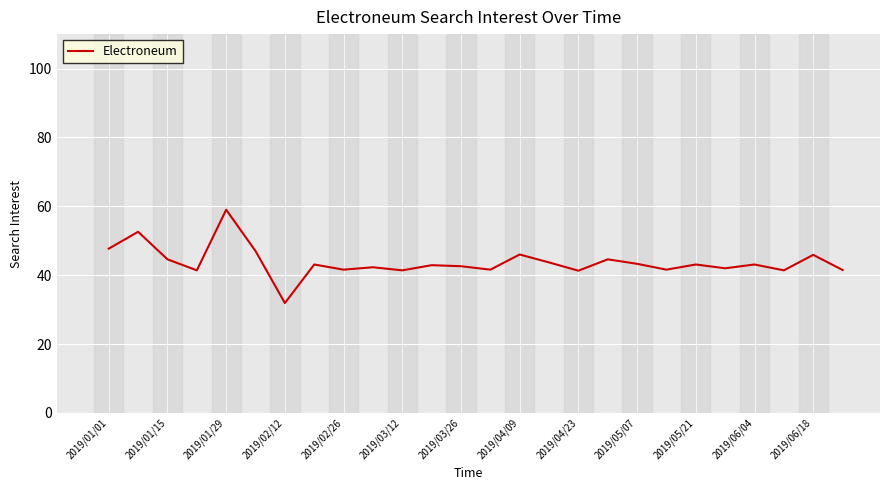

What is the maximum value shown in the chart?

59.0